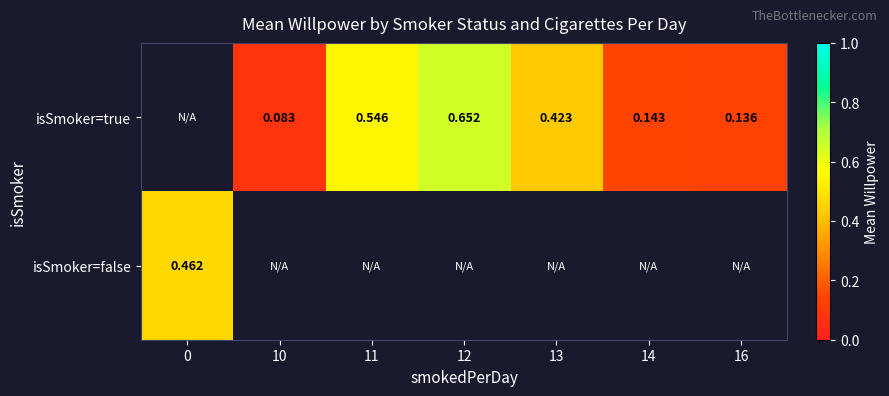

List the series in order of their peak value, highest first.

isSmoker=true, isSmoker=false